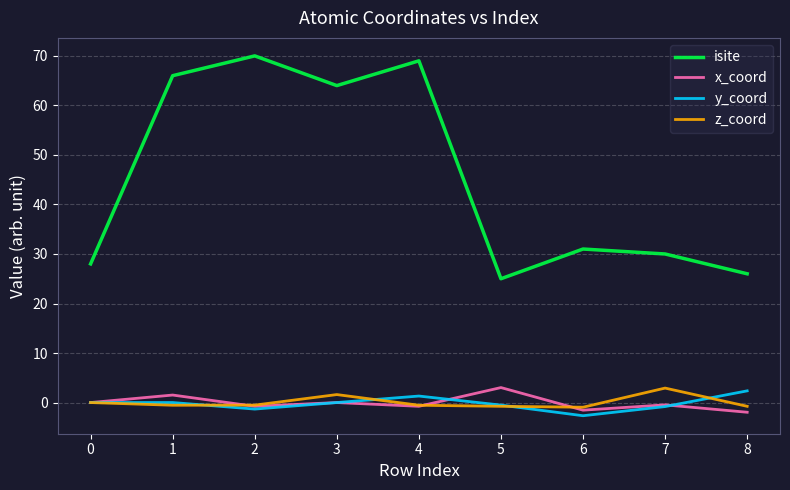

In isite, how many points are higher than both neighbors (excluding endpoints)?

3